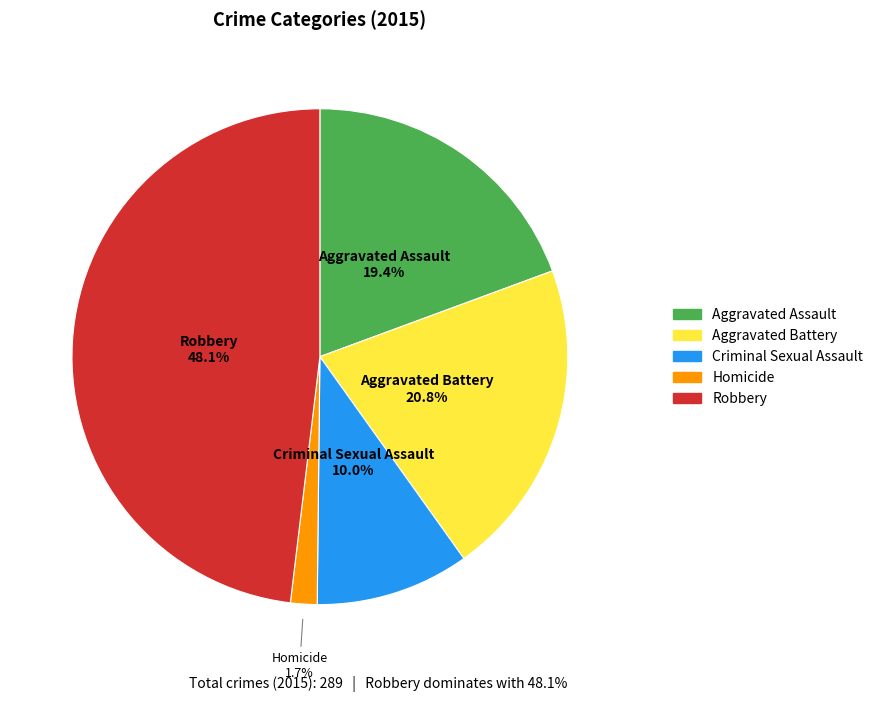

Between Aggravated Battery and Homicide, which is larger?

Aggravated Battery